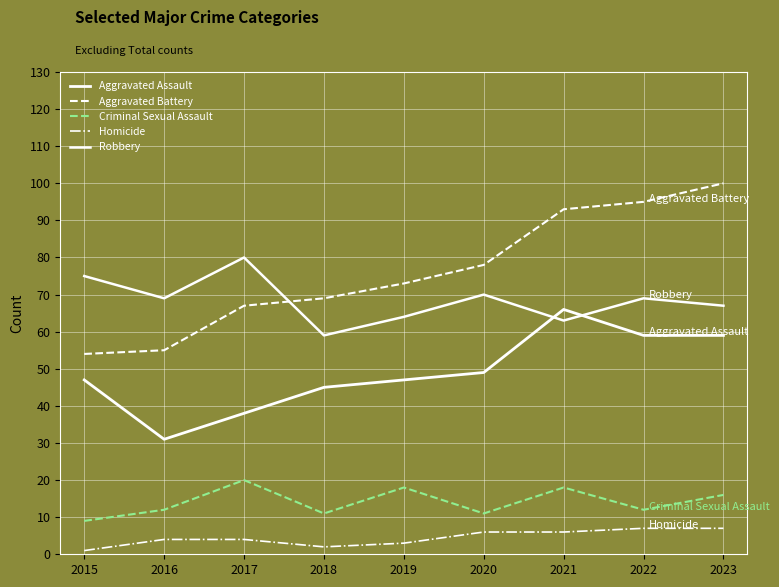

What is the difference between the maximum and minimum values in the Homicide series?

6